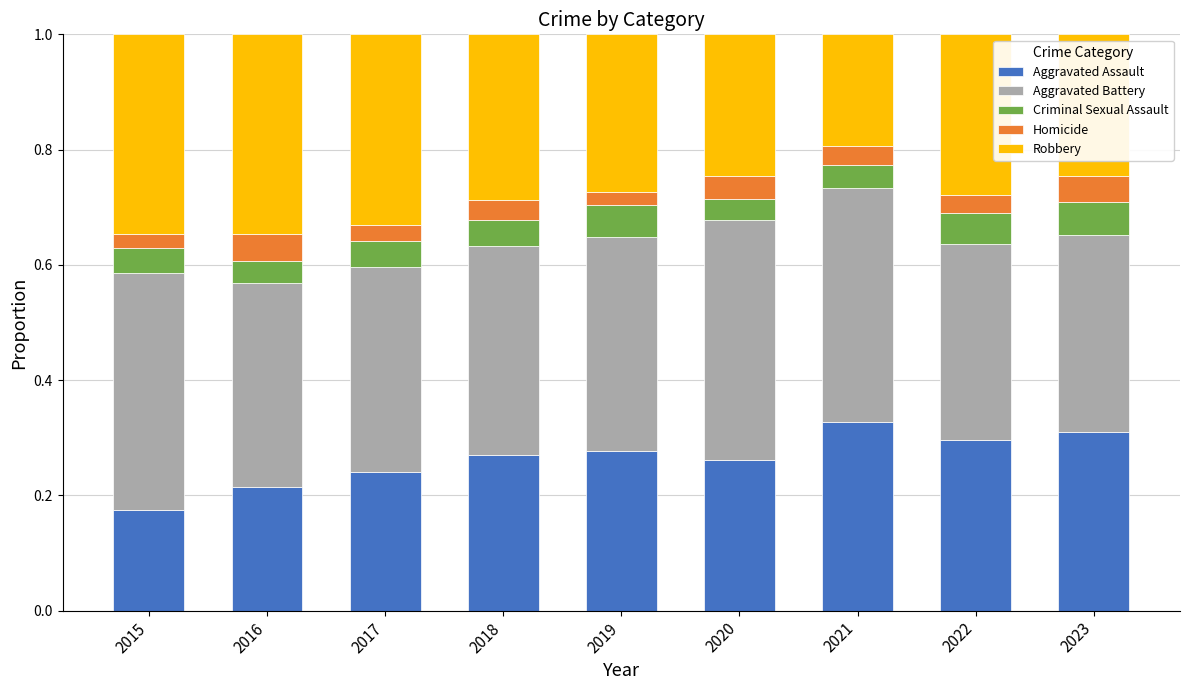

What is the sum of all Aggravated Assault values?

2.4